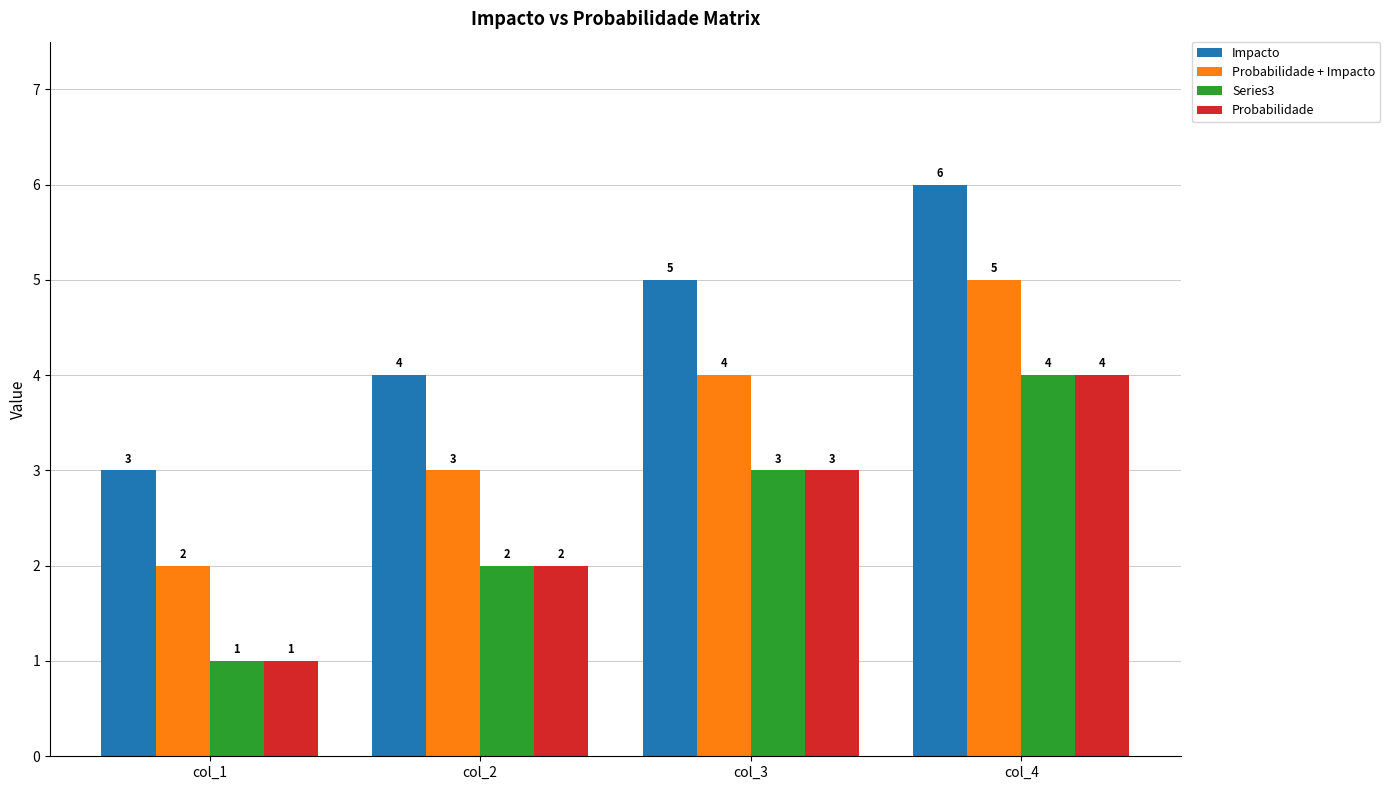

How many data points in Impacto are less than 5?

2